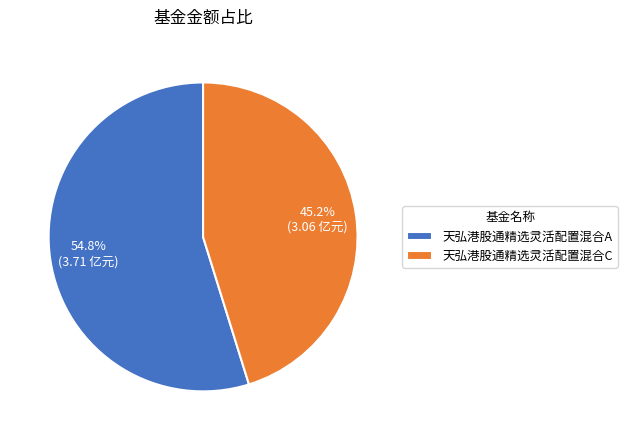

Which category has the smallest portion of the pie?

天弘港股通精选灵活配置混合C